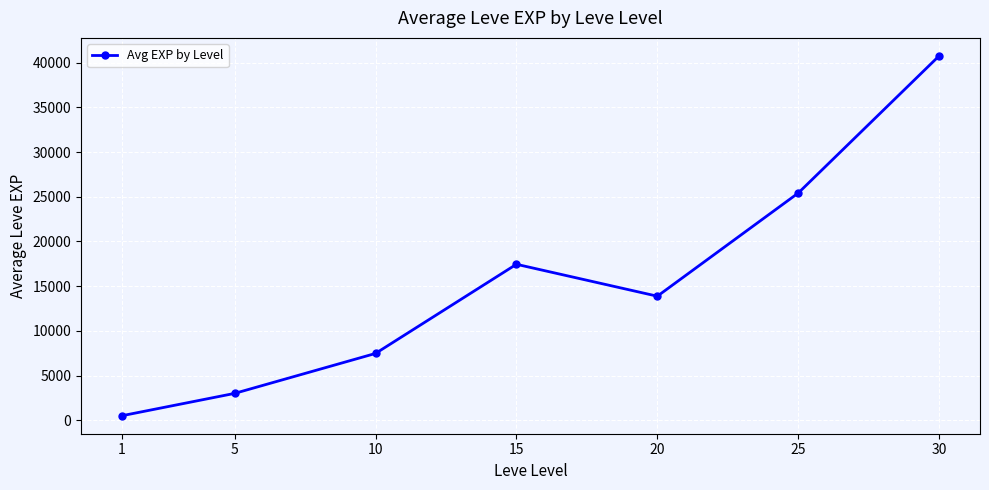

Is it true that the value at 20 is 13876?

True